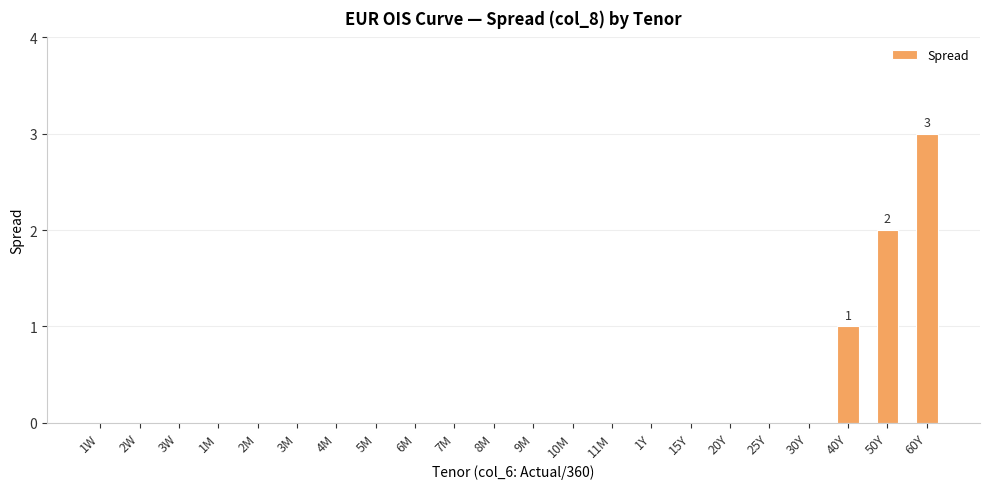

Reading right to left, list all the values displayed in this chart.

3	2	1	0	0	0	0	0	0	0	0	0	0	0	0	0	0	0	0	0	0	0